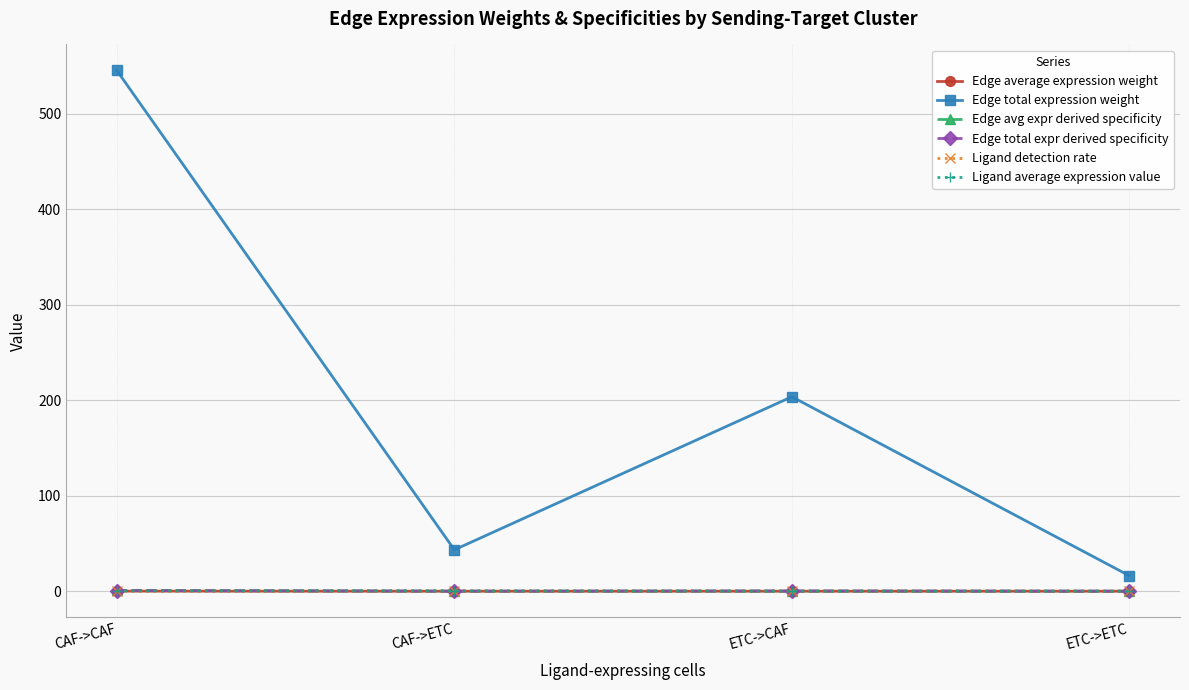

Is it true that Edge average expression weight equals 0.0 at CAF->ETC?

True